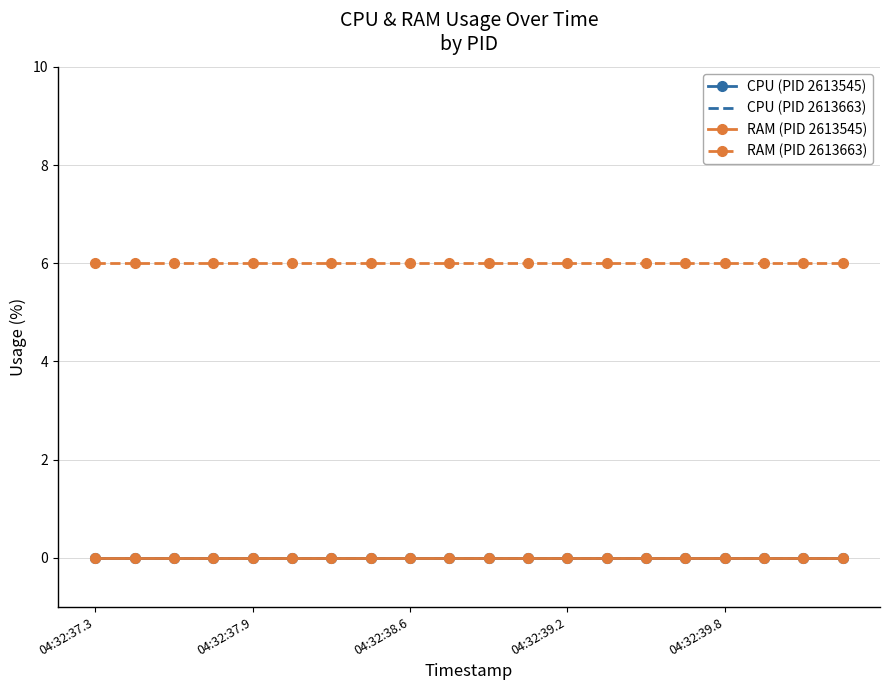

True or false: RAM (PID 2613663) and RAM (PID 2613545) cross at least once.

False